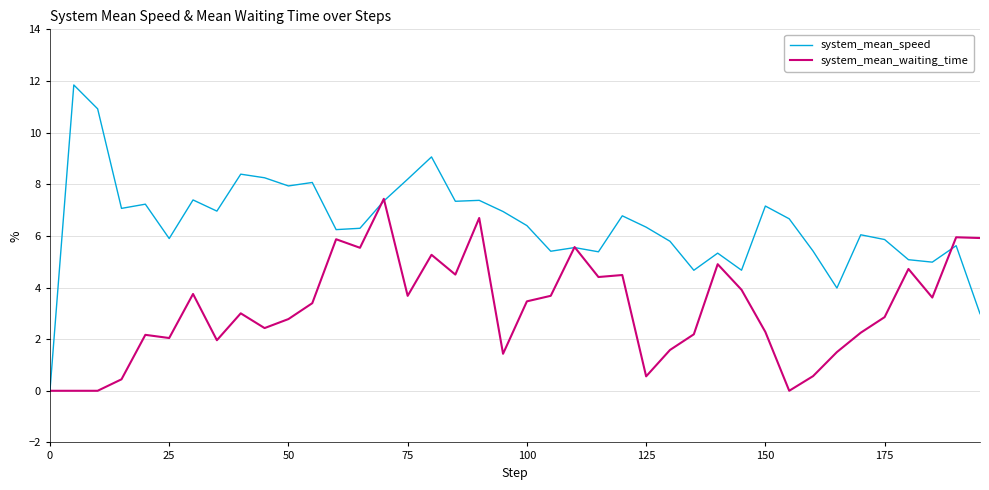

True or false: system_mean_speed has more than 2 points higher than both neighbors.

True